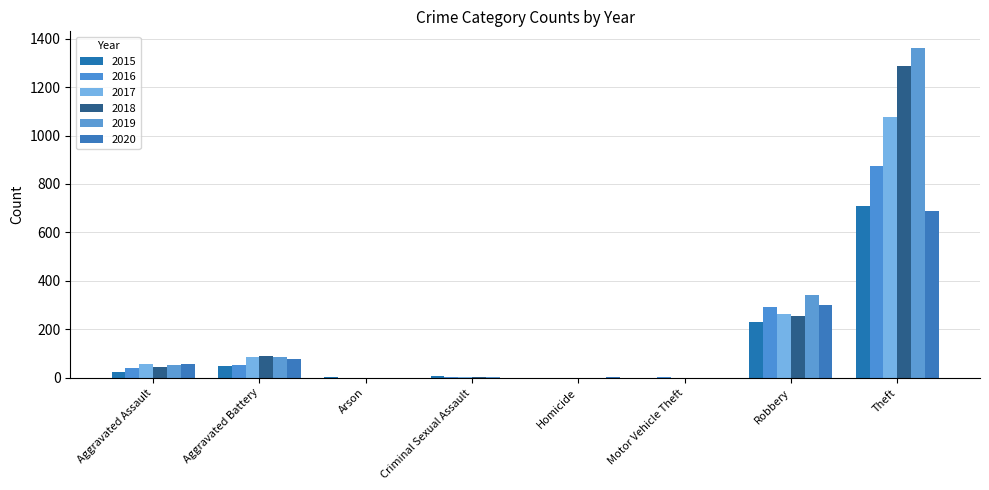

Does the chart contain stacked bars?

No